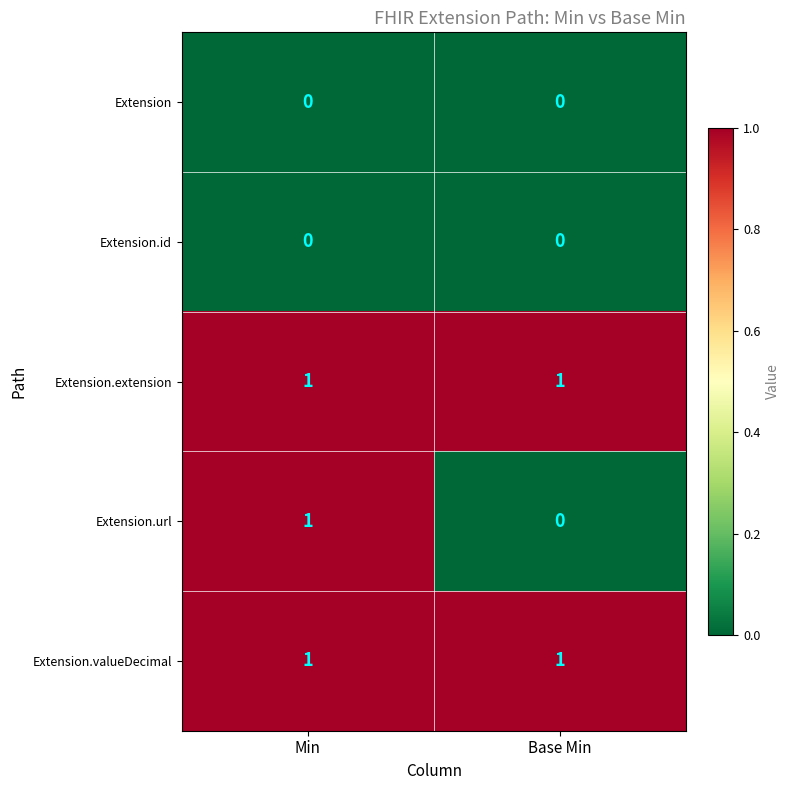

Reading right to left, extract all data points from this chart.

Extension: Base Min=0	Min=0
Extension.id: Base Min=0	Min=0
Extension.extension: Base Min=1	Min=1
Extension.url: Base Min=0	Min=1
Extension.valueDecimal: Base Min=1	Min=1